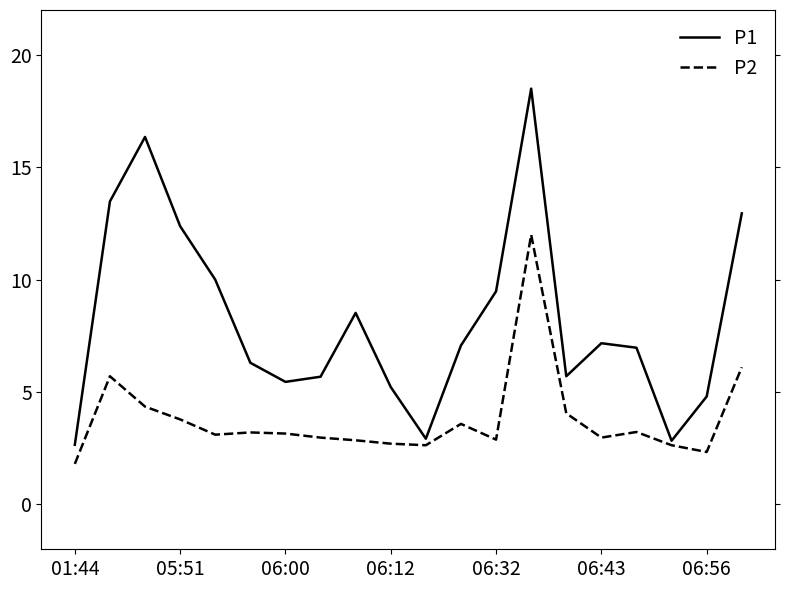

In P2, how many points are higher than both neighbors (excluding endpoints)?

5